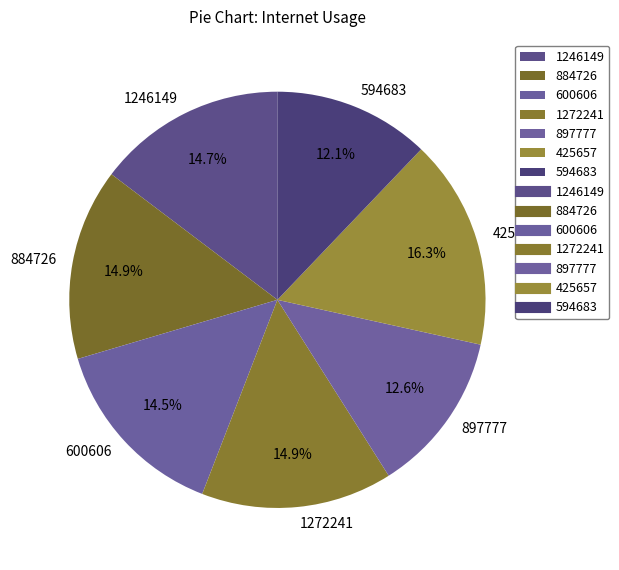

To the nearest percent, what is the difference between the largest and smallest slice percentages?

4%